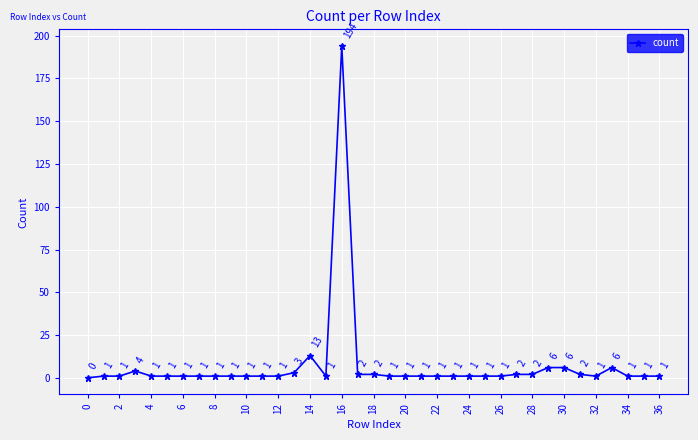

What is the greatest value displayed?

194